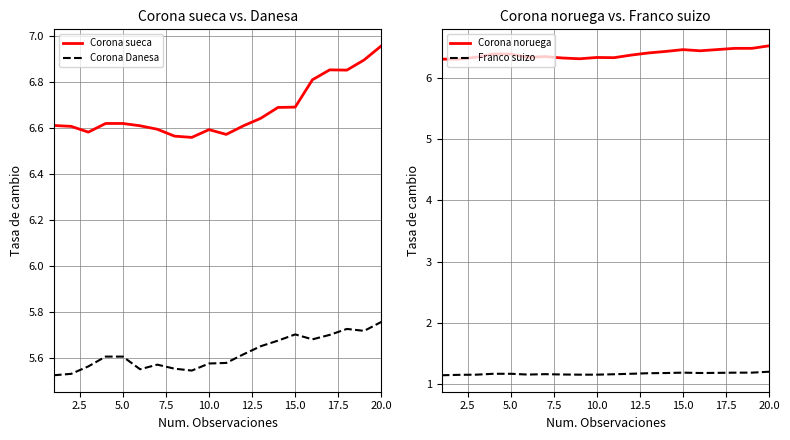

True or false: Franco suizo and Corona noruega intersect in this chart.

False